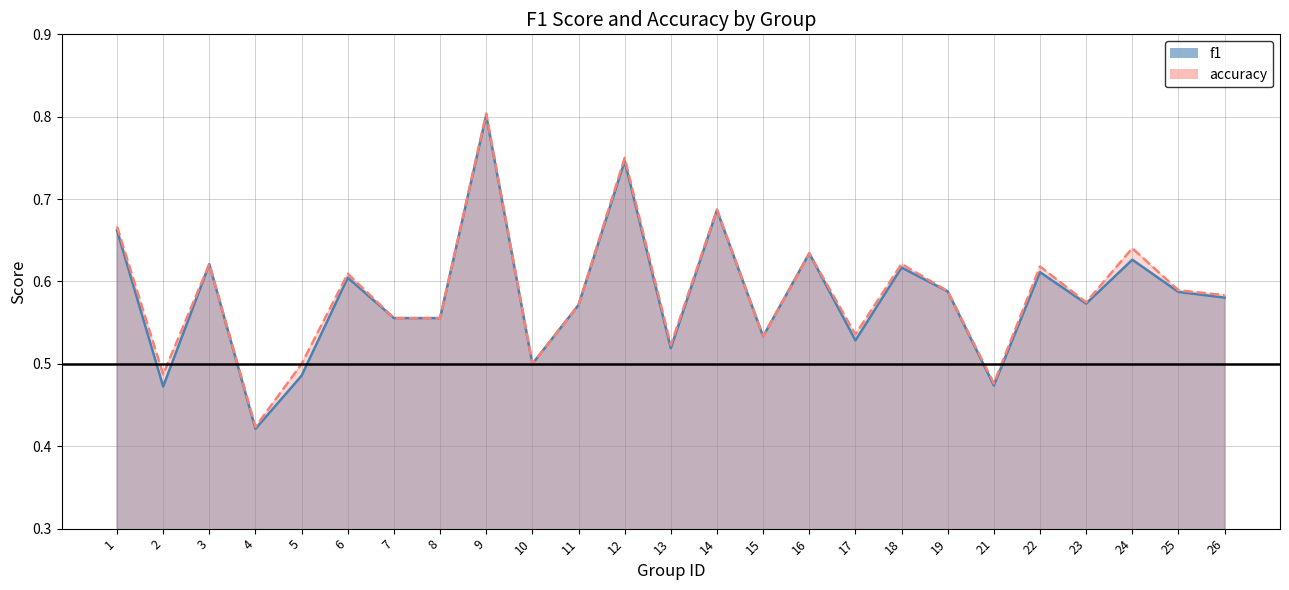

True or false: accuracy has a value of 0.6 at 3.

True